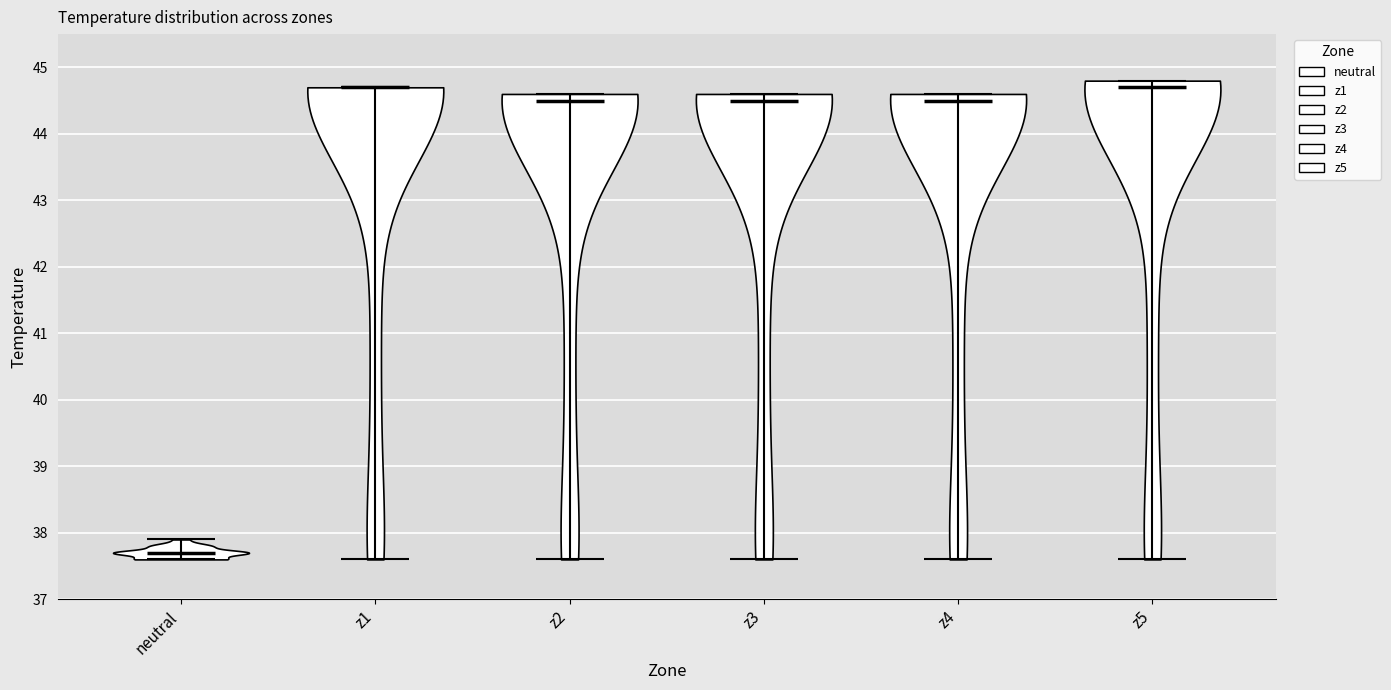

Reading left to right, read every violin against the y-axis: where its median line is, and the lowest and highest points it reaches. The values are not printed on the chart, so give them approximately, as read against the axis.

neutral: median line 37.7, lowest point 37.6, highest point 37.9
z1: median line 44.7, lowest point 37.6, highest point 44.7
z2: median line 44.5, lowest point 37.6, highest point 44.6
z3: median line 44.5, lowest point 37.6, highest point 44.6
z4: median line 44.5, lowest point 37.6, highest point 44.6
z5: median line 44.7, lowest point 37.6, highest point 44.8